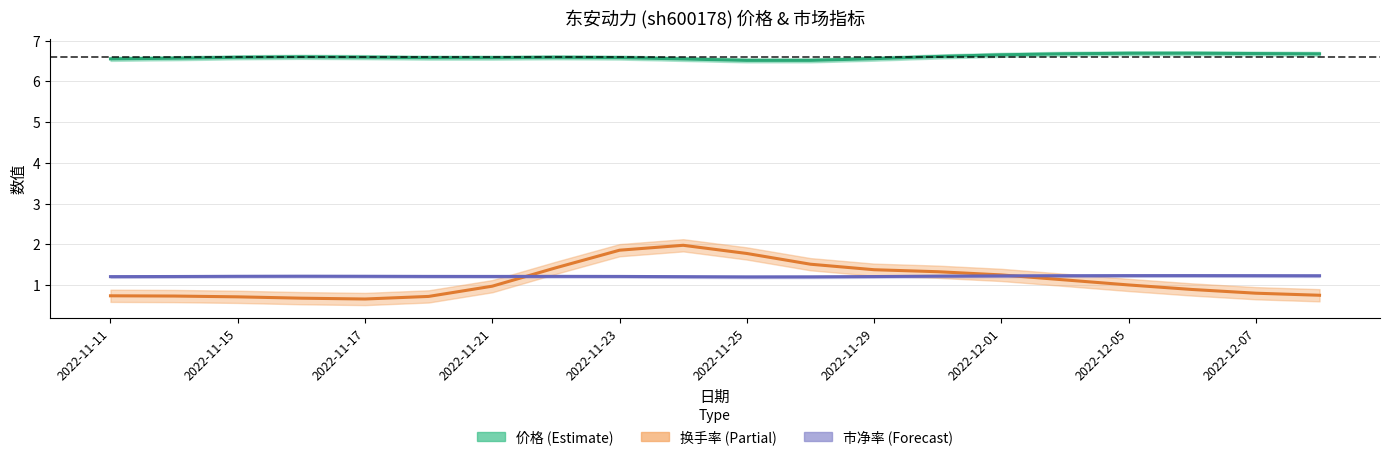

True or false: 价格 has more than 1 interior local peaks.

True